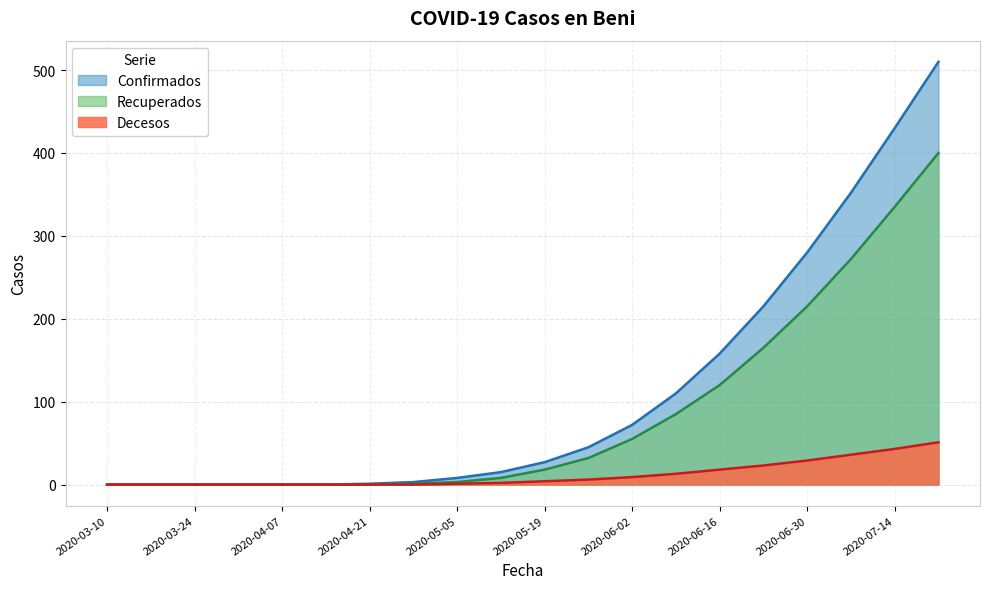

What are all the series names shown in the legend?

Confirmados, Recuperados, Decesos